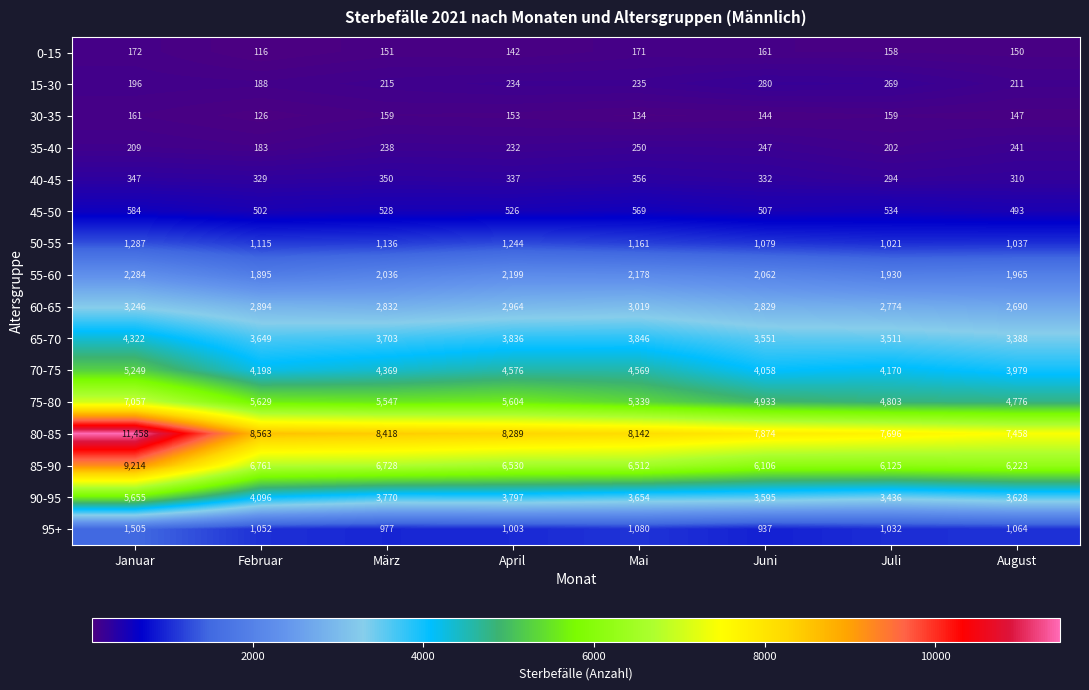

What is the difference between the 35-40 values at Februar and Juli?

19